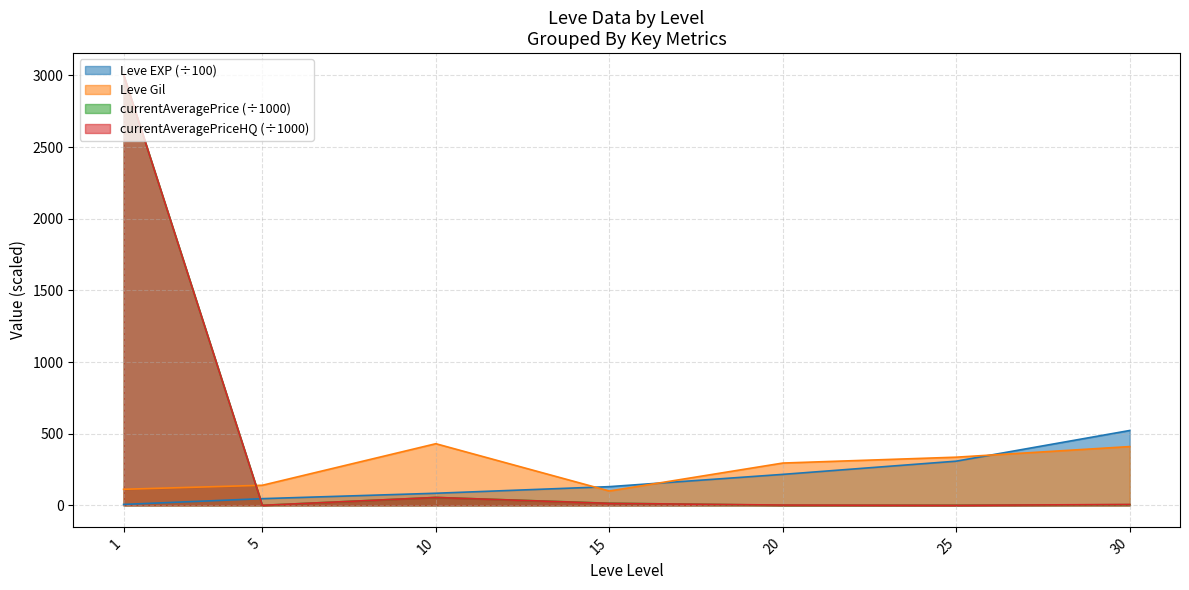

What is the difference between the highest and lowest values at 25?

336.0